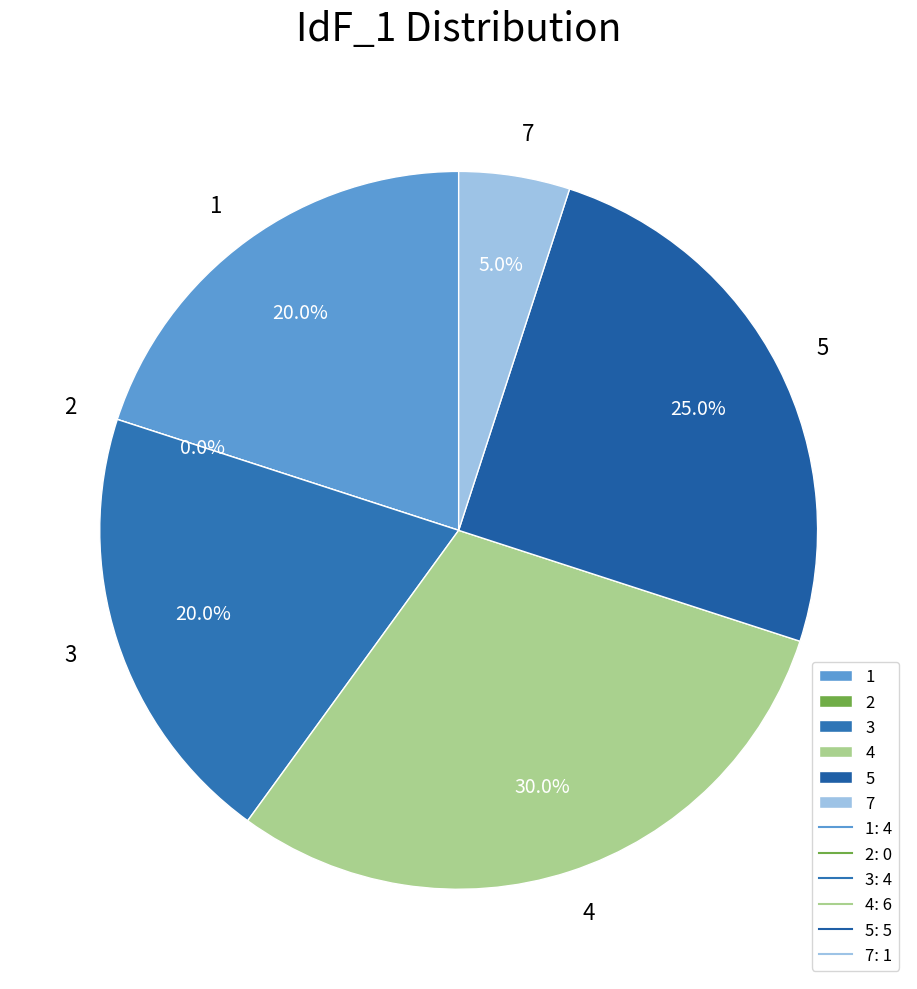

How many slices are in this pie chart?

6